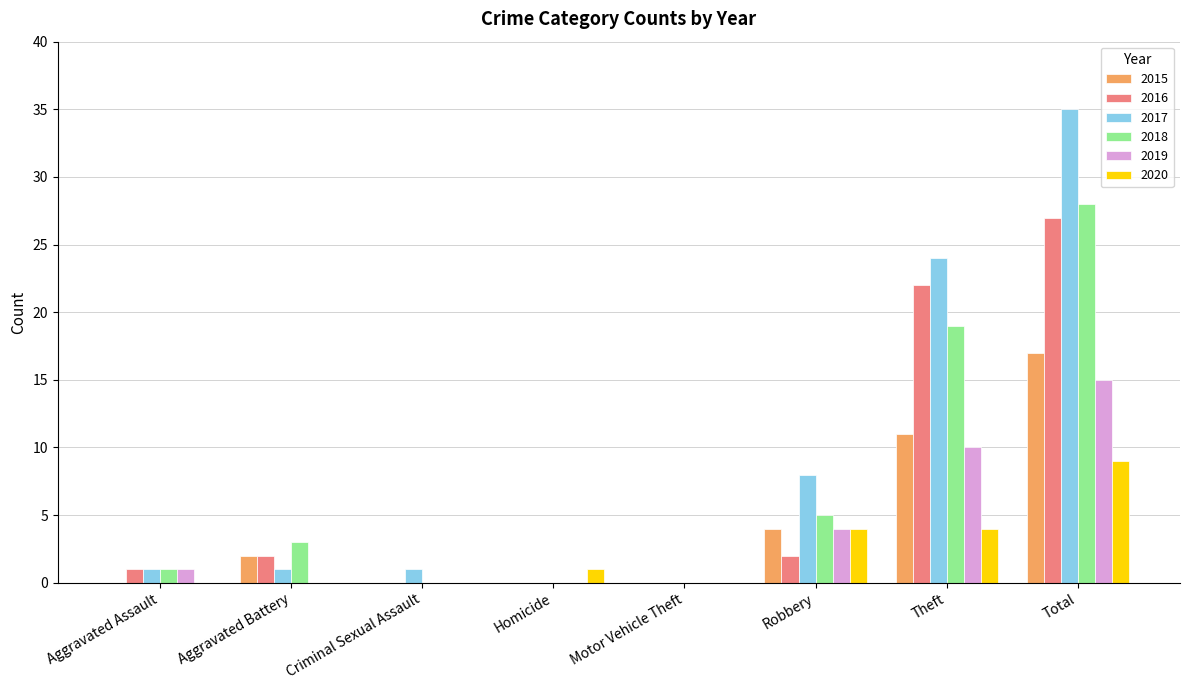

What are all the series names shown in the legend?

2015, 2016, 2017, 2018, 2019, 2020